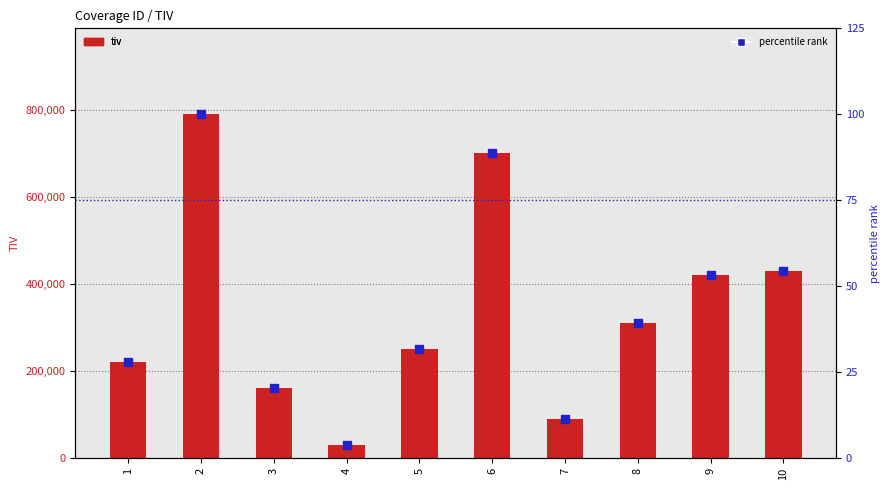

Which series has the widest spread of Y values?

tiv